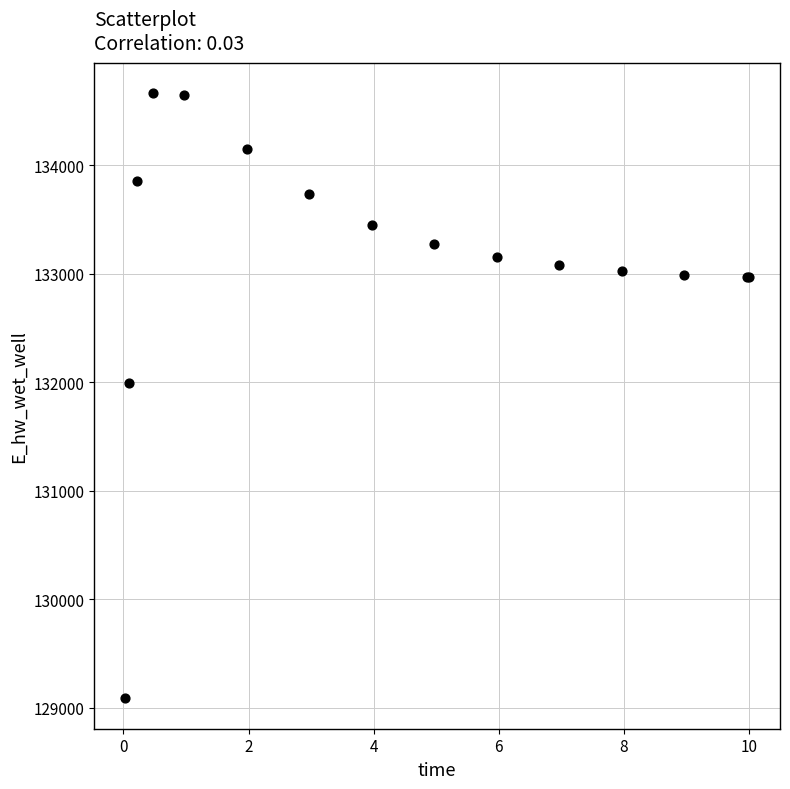

What Y value in the scatter plot is closest to 131873?

131995.3